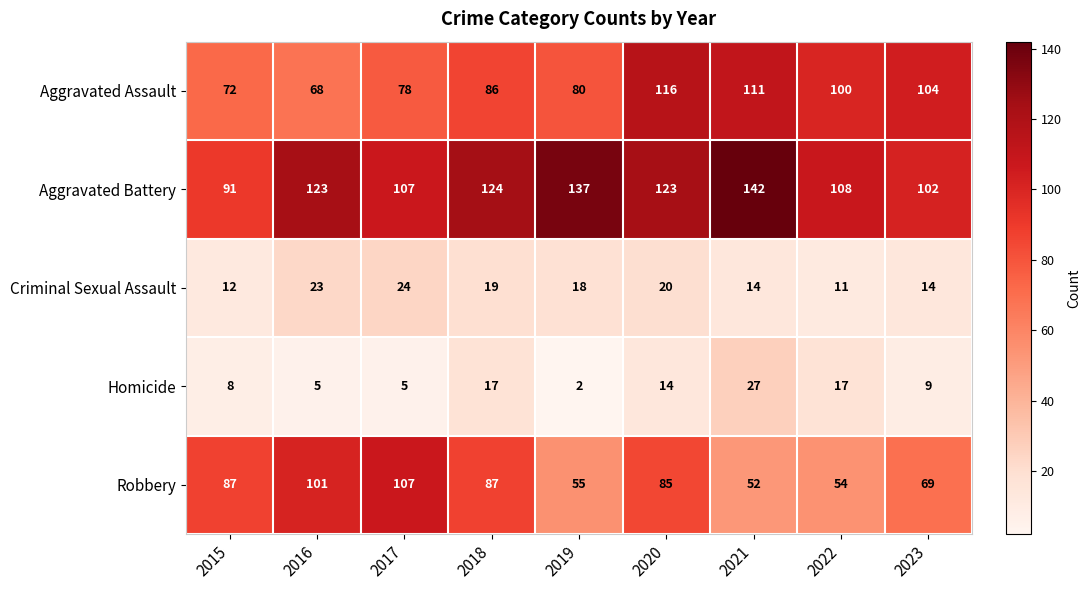

What is the difference between the maximum and minimum values in the Robbery series?

55